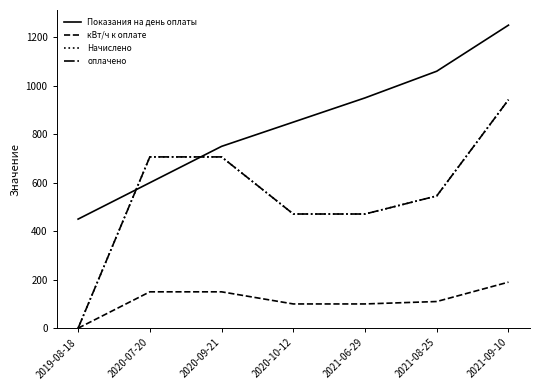

Between which two adjacent categories do Начислено and Показания на день оплаты first intersect?

2019-08-18 and 2020-07-20